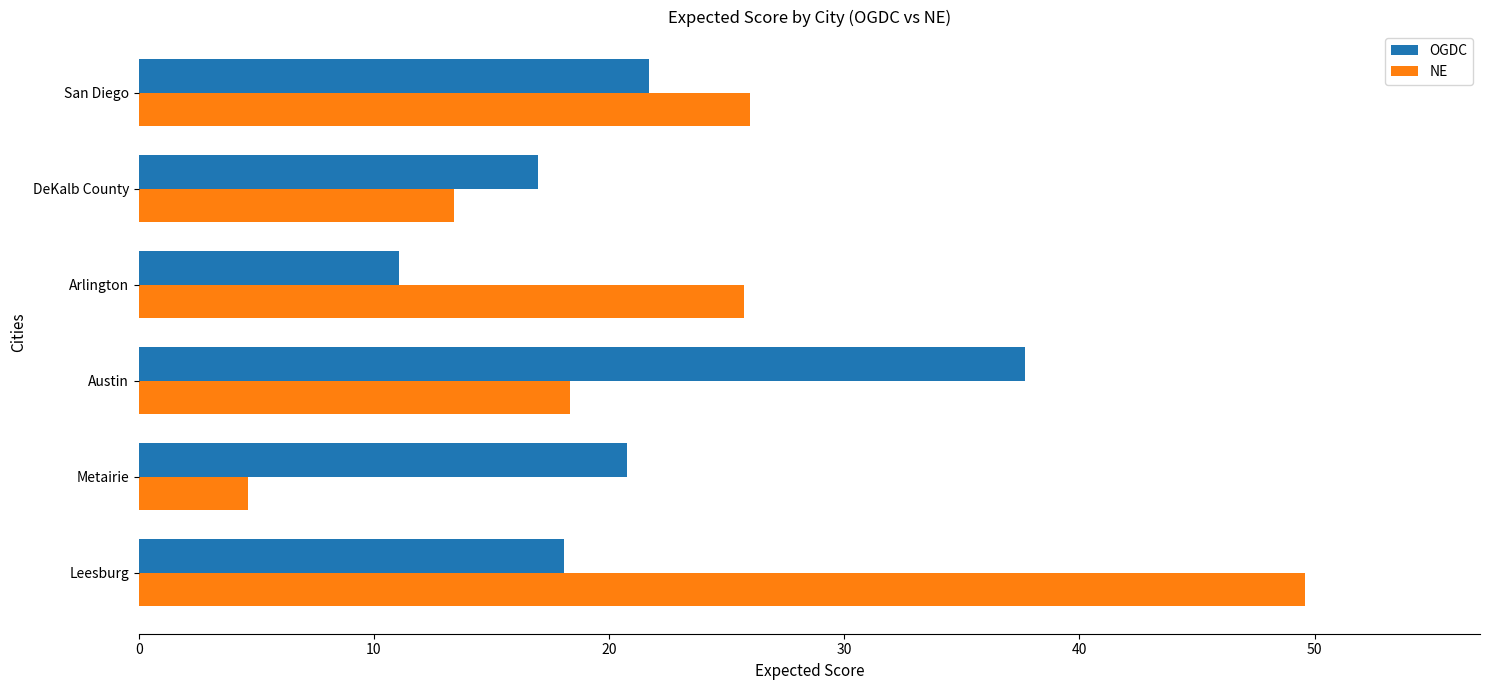

At which label does NE reach its peak?

Leesburg